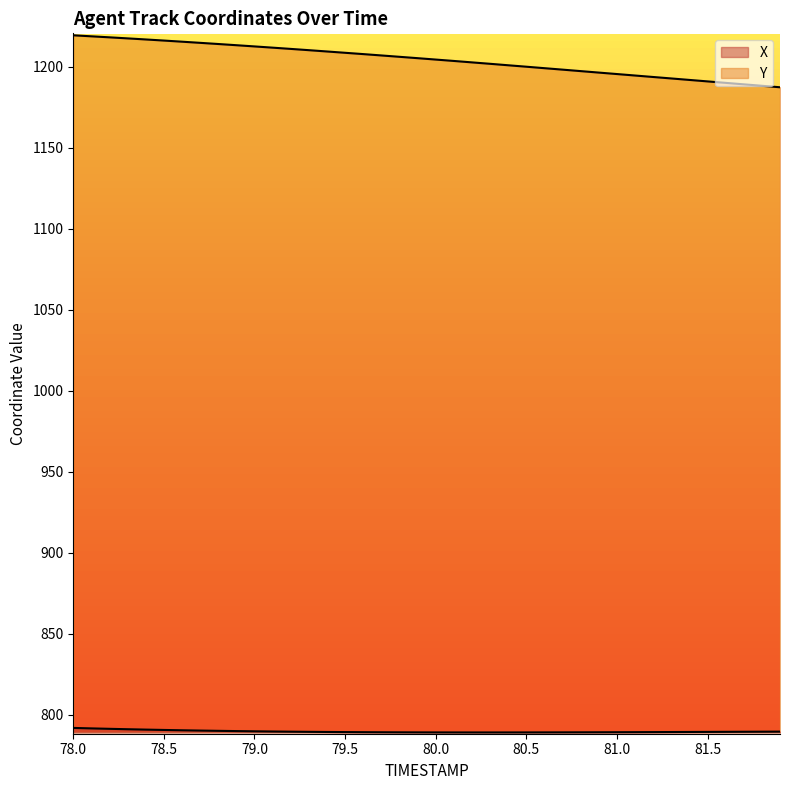

Reading right to left, what are all the values shown in this chart?

X: 789.6	789.5	789.5	789.4	789.4	789.3	789.3	789.3	789.2	789.2	789.2	789.1	789.1	789.1	789.1	789.0	789.0	789.0	789.1	789.1	789.1	789.1	789.2	789.2	789.3	789.3	789.4	789.5	789.6	789.7	789.9	790.0	790.2	790.4	790.6	790.8	791.0	791.3	791.5	791.8
Y: 1187.3	1188.2	1189.1	1190.0	1190.9	1191.8	1192.7	1193.6	1194.5	1195.5	1196.3	1197.3	1198.2	1199.1	1200.0	1200.9	1201.8	1202.7	1203.5	1204.4	1205.2	1206.1	1206.9	1207.8	1208.6	1209.4	1210.2	1211.0	1211.7	1212.5	1213.2	1214.0	1214.7	1215.4	1216.1	1216.8	1217.5	1218.1	1218.7	1219.4